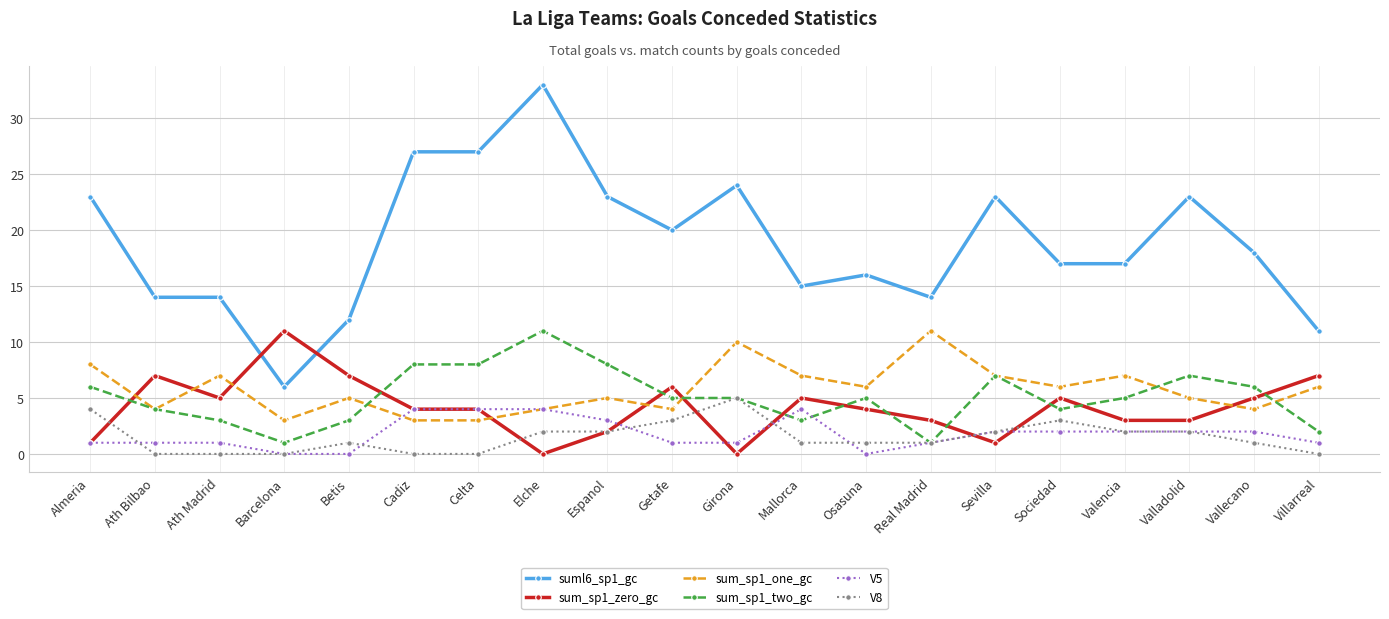

At which category does the chart reach its peak across all series?

Elche